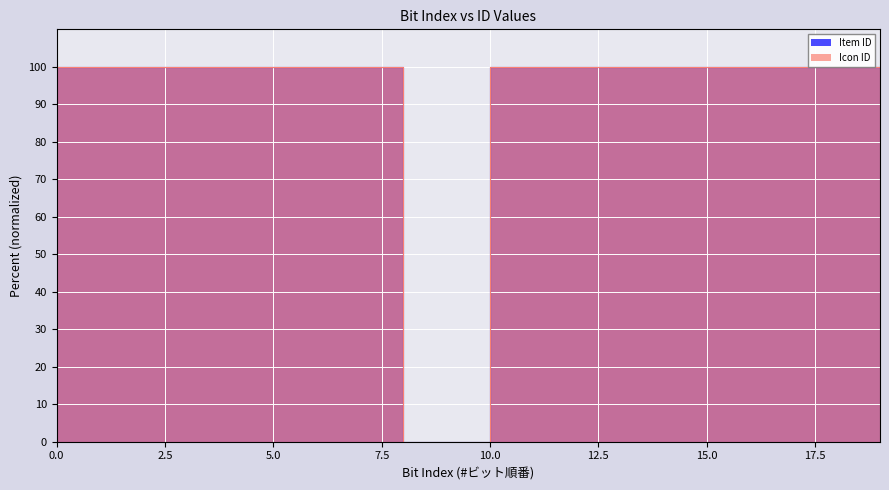

How many values in Item ID are above zero?

18